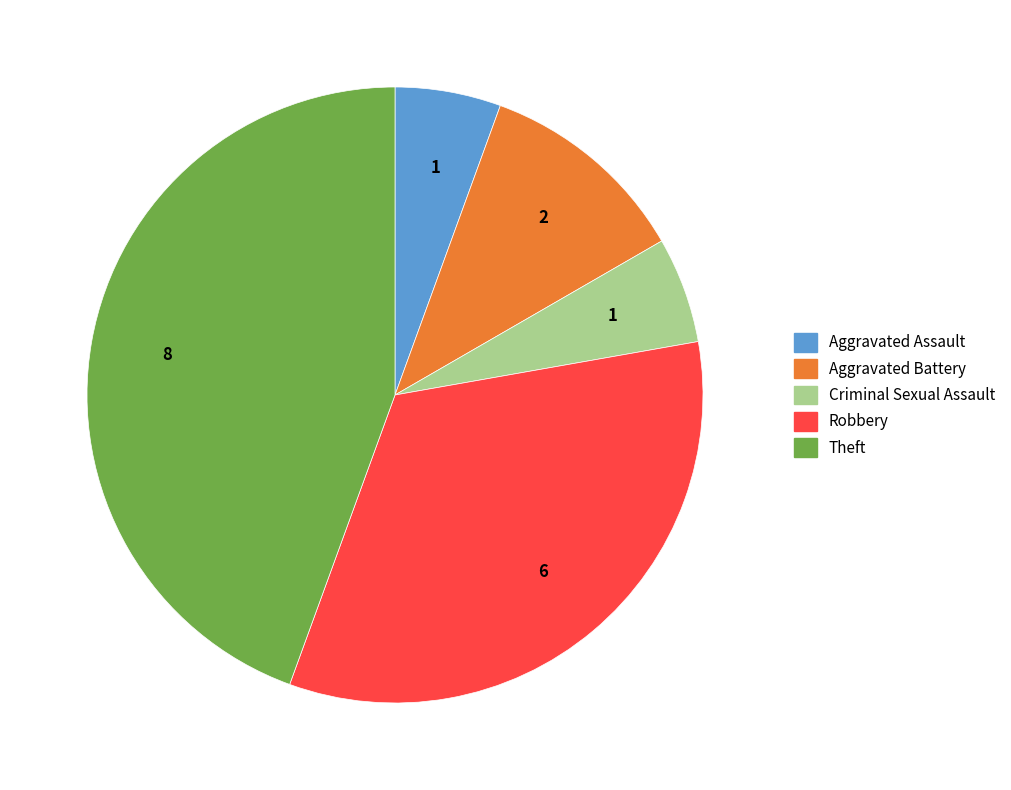

Count the number of slices in the pie.

5